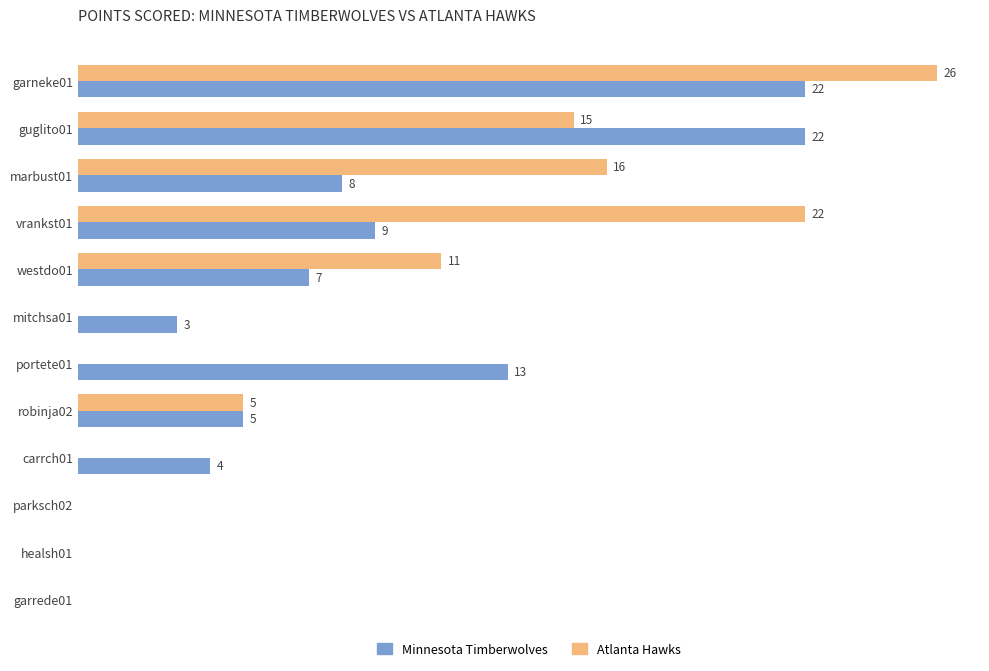

Which series changed the most between portete01 and robinja02?

Minnesota Timberwolves